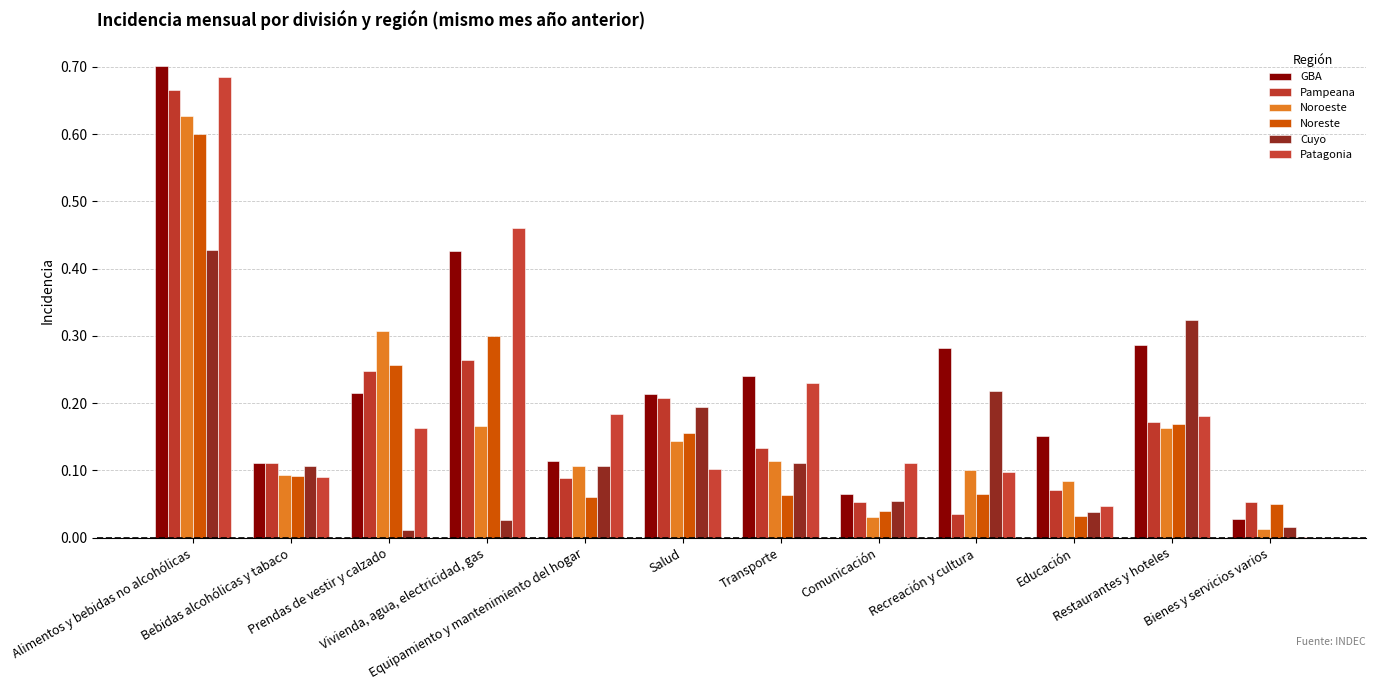

How many data points does each series have?

12